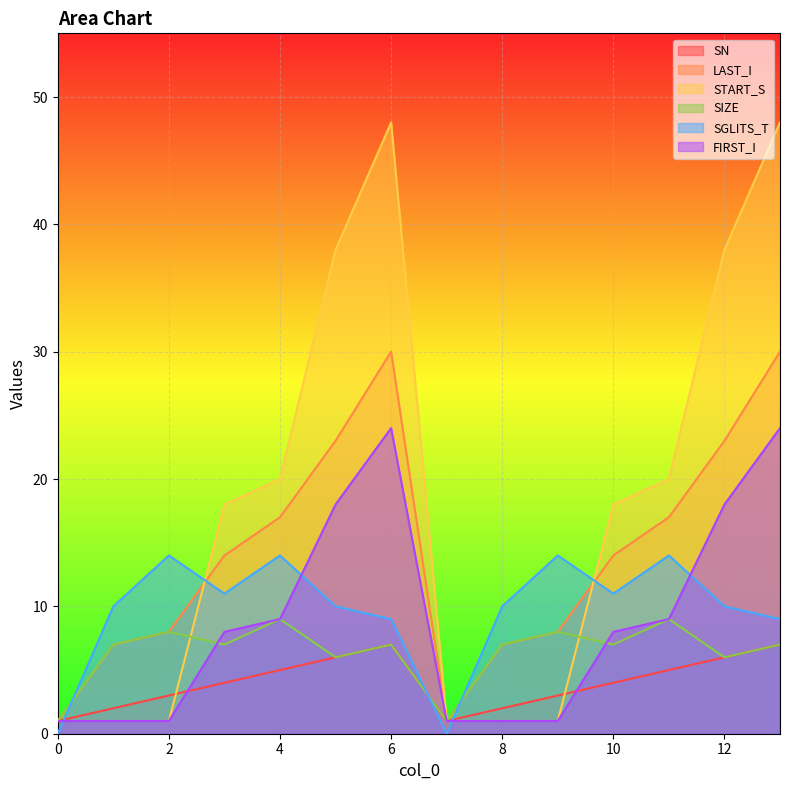

Reading left to right, what are all the values shown in this chart?

SN: 1	2	3	4	5	6	7	1	2	3	4	5	6	7
LAST_I: 1	7	8	14	17	23	30	1	7	8	14	17	23	30
START_S: 1	1	1	18	20	38	48	1	1	1	18	20	38	48
SIZE: 1	7	8	7	9	6	7	1	7	8	7	9	6	7
SGLITS_T: 0	10	14	11	14	10	9	0	10	14	11	14	10	9
FIRST_I: 1	1	1	8	9	18	24	1	1	1	8	9	18	24